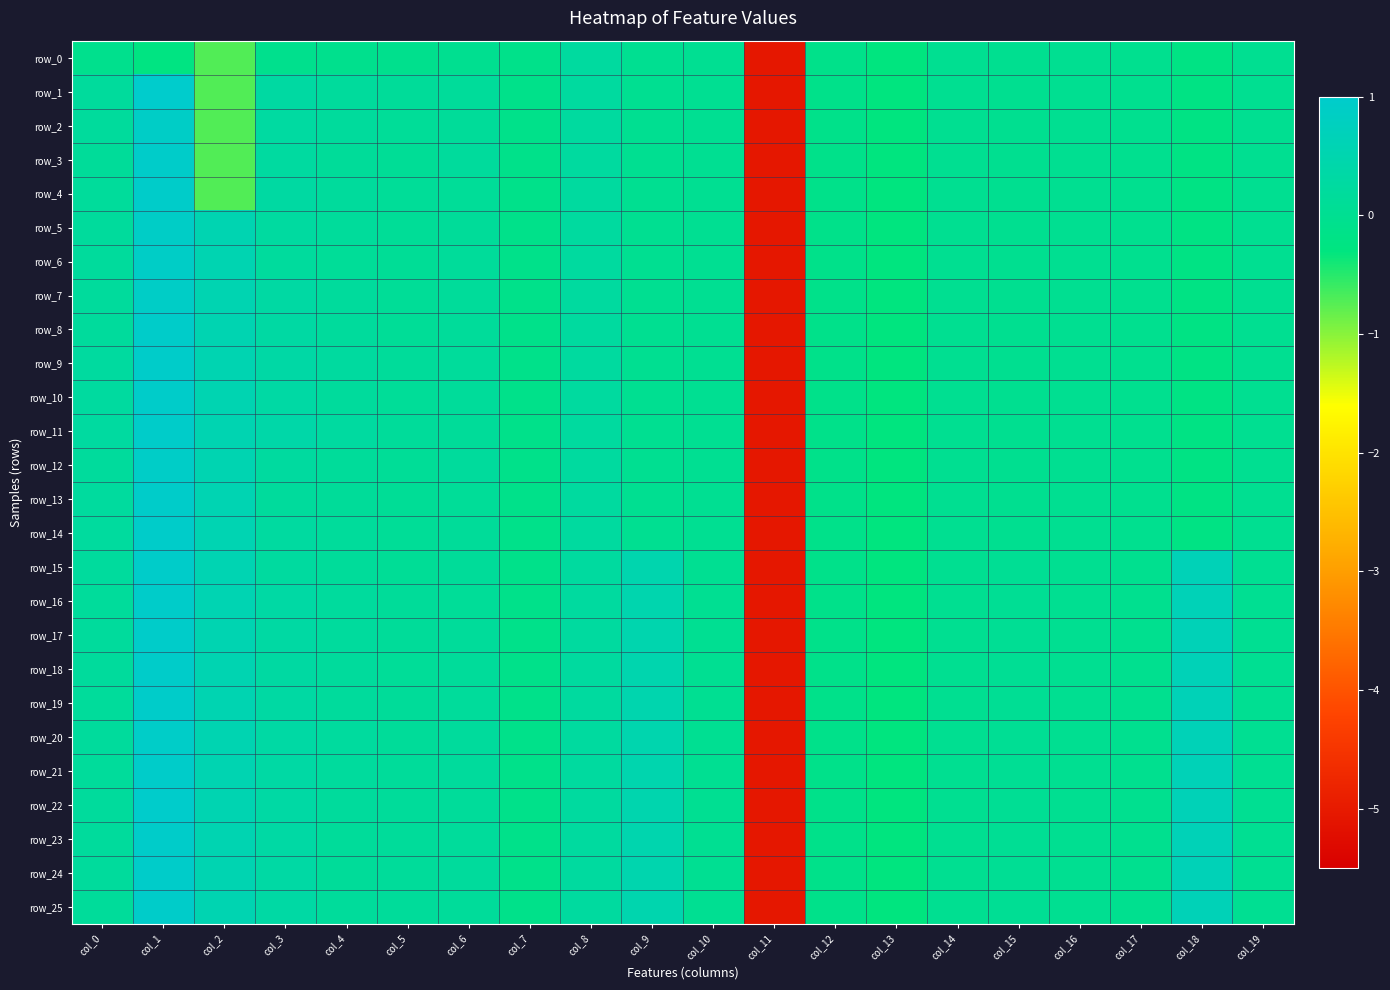

The value of row_3 at col_17 is -0.0. True or false?

True